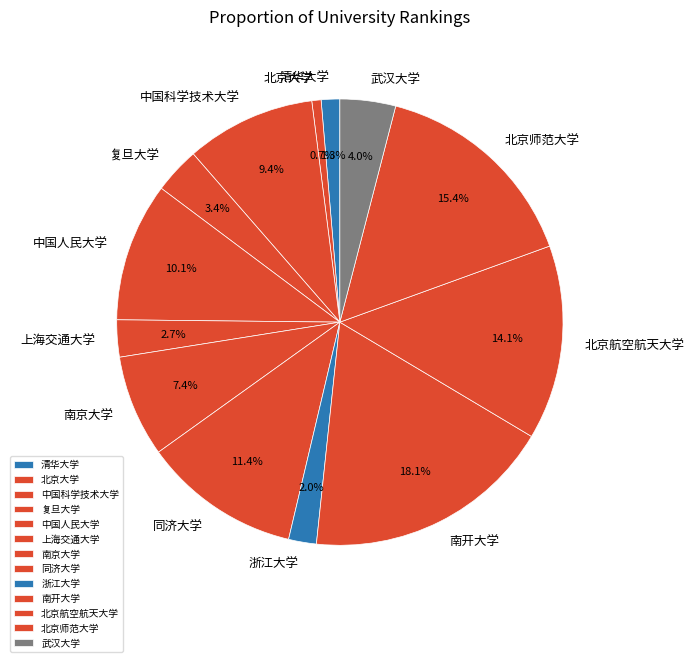

Is it true that 复旦大学 is 3% of the pie?

True